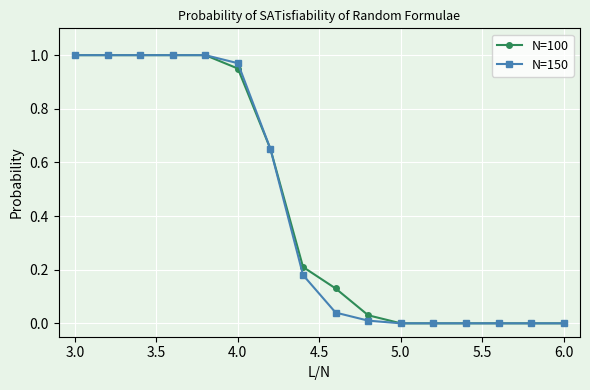

How many lines are shown in the chart?

2